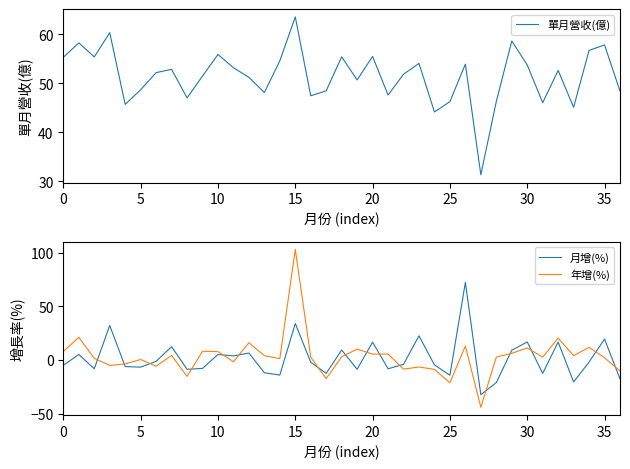

What is the total value across all series at 11?

55.3